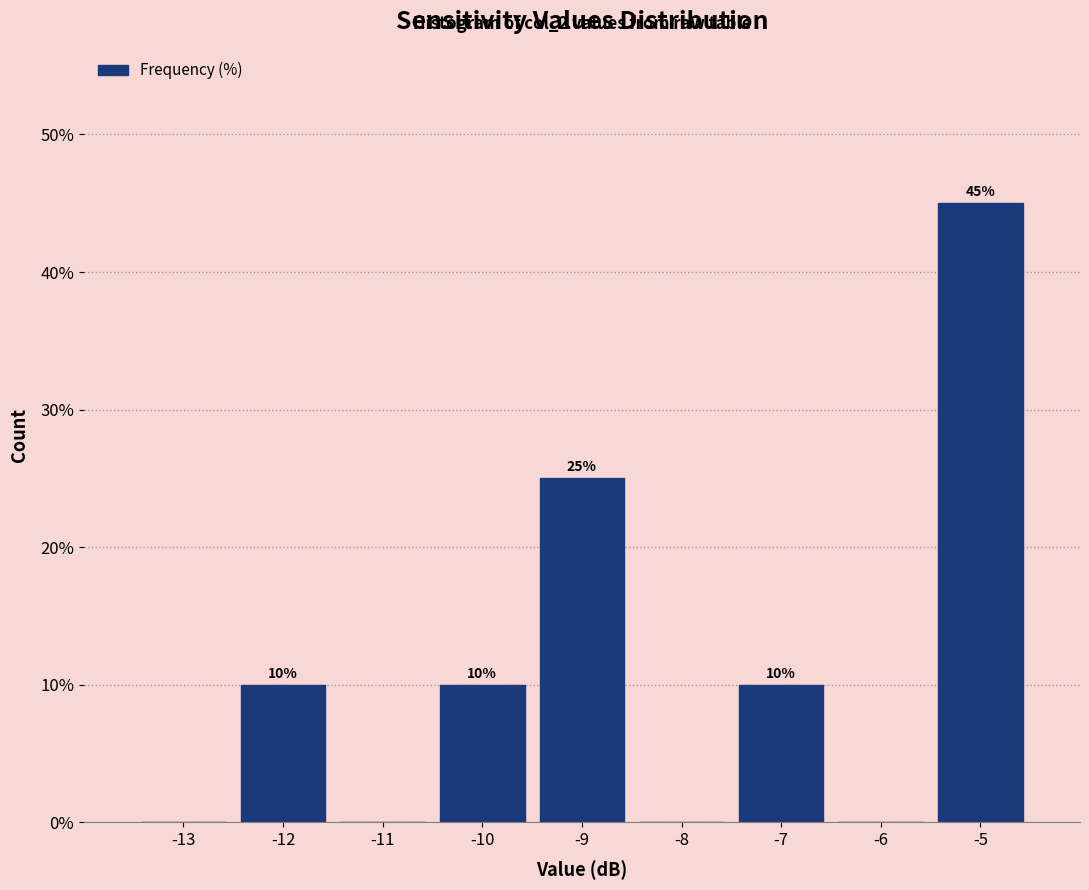

Reading left to right, extract all data points from this chart.

-13=0	-12=10	-11=0	-10=10	-9=25	-8=0	-7=10	-6=0	-5=45